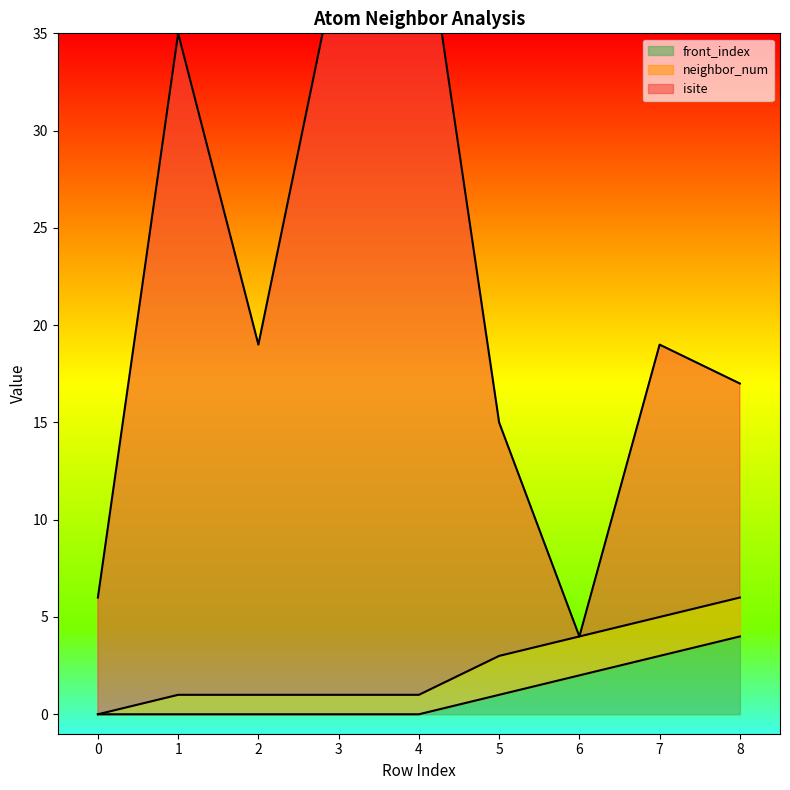

The front_index series shows 1 at 5. True or false?

True